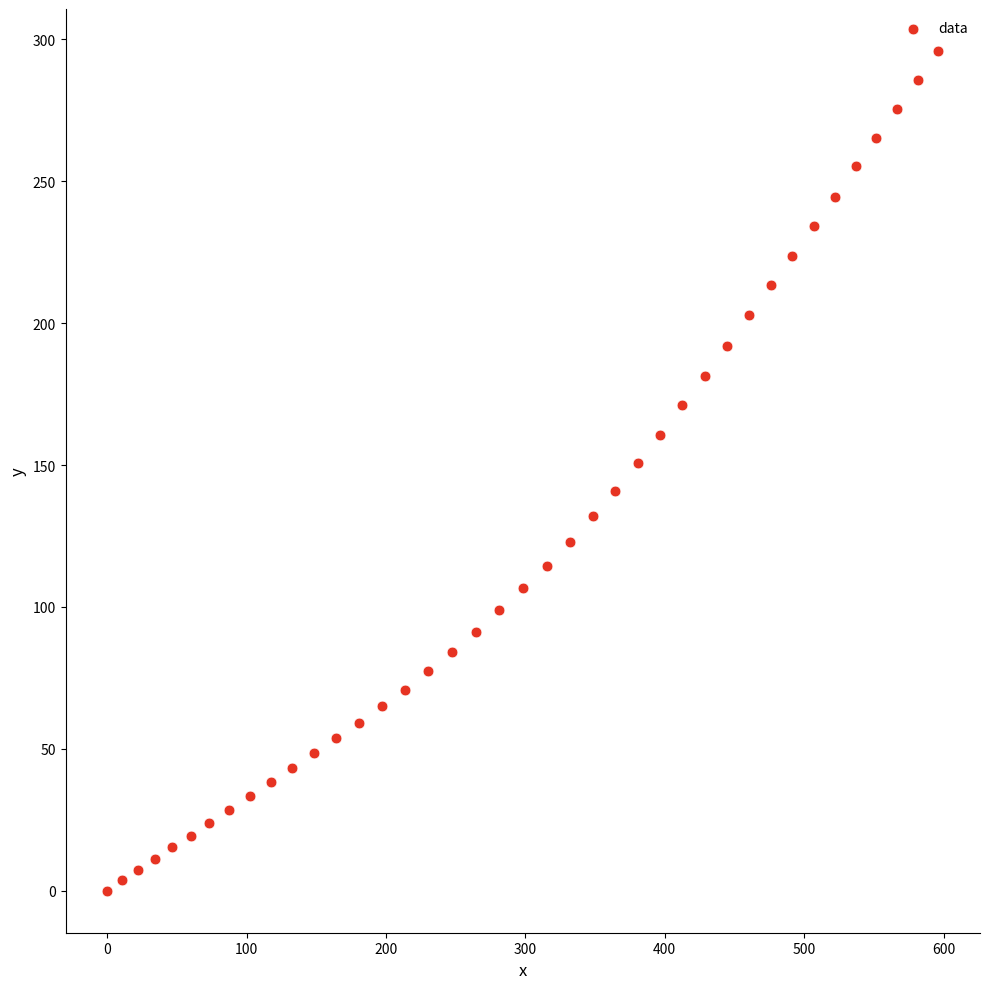

What is the range of X values (max minus min)?

596.3